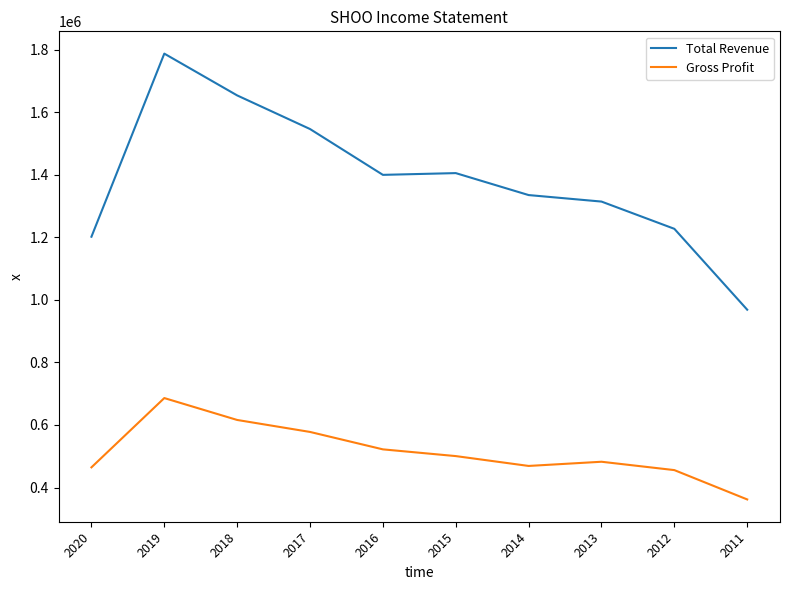

What is the maximum value shown in the chart?

1787200